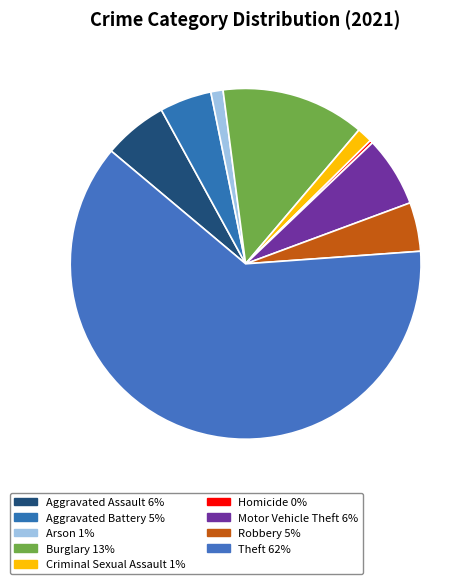

What is the total percentage of Homicide and Arson?

1.4%